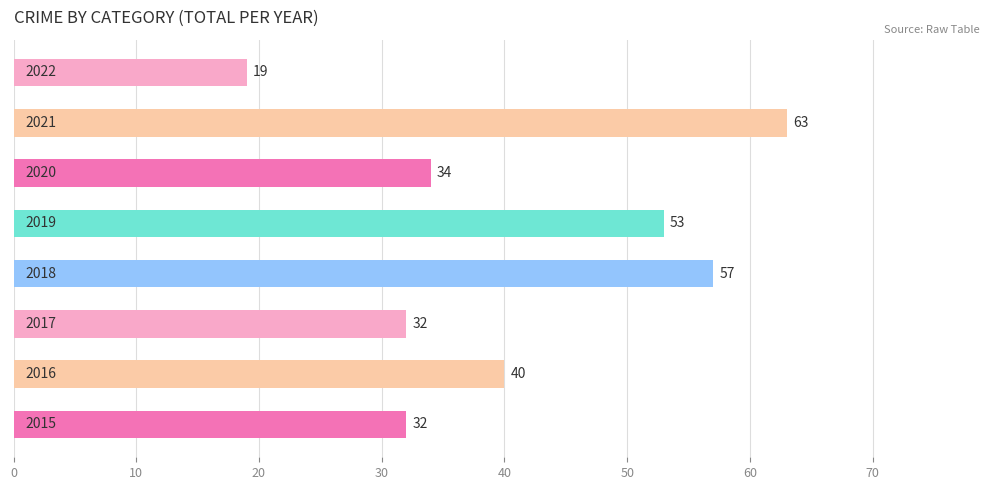

What is the difference between the second highest and second lowest values?

25